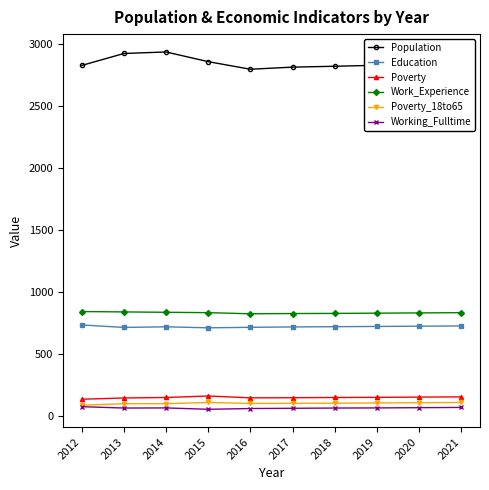

True or false: Work_Experience and Working_Fulltime cross at least once.

False